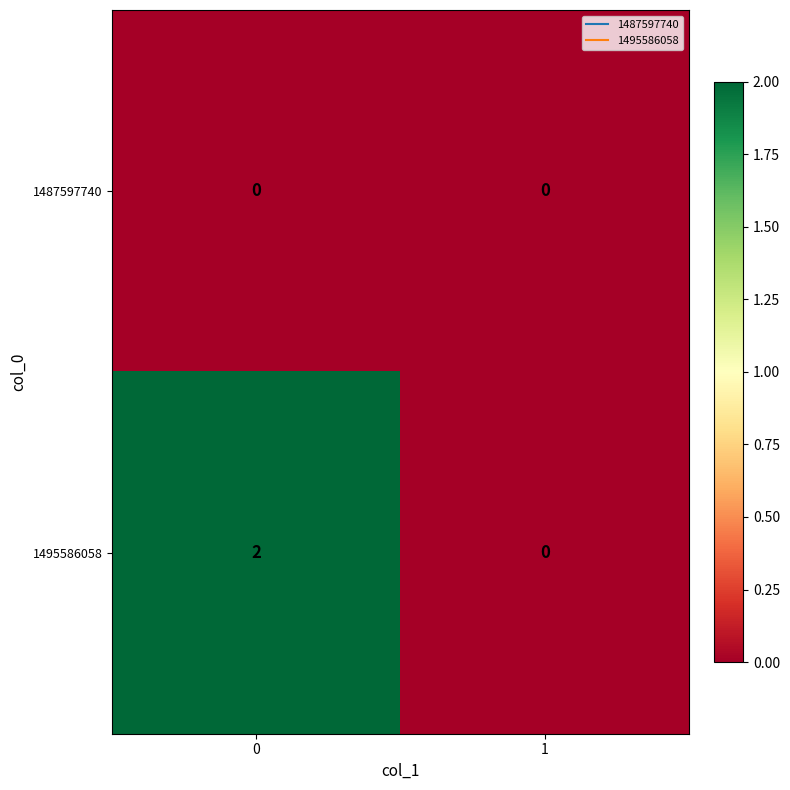

Between 0 and 1, which series saw the biggest shift?

1495586058